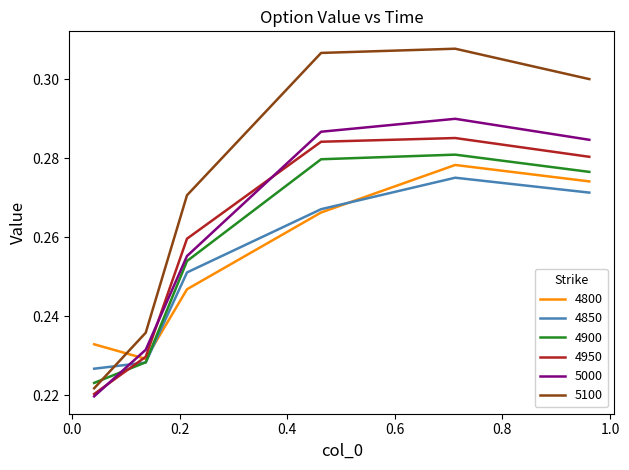

Which series has the widest spread of values?

5100